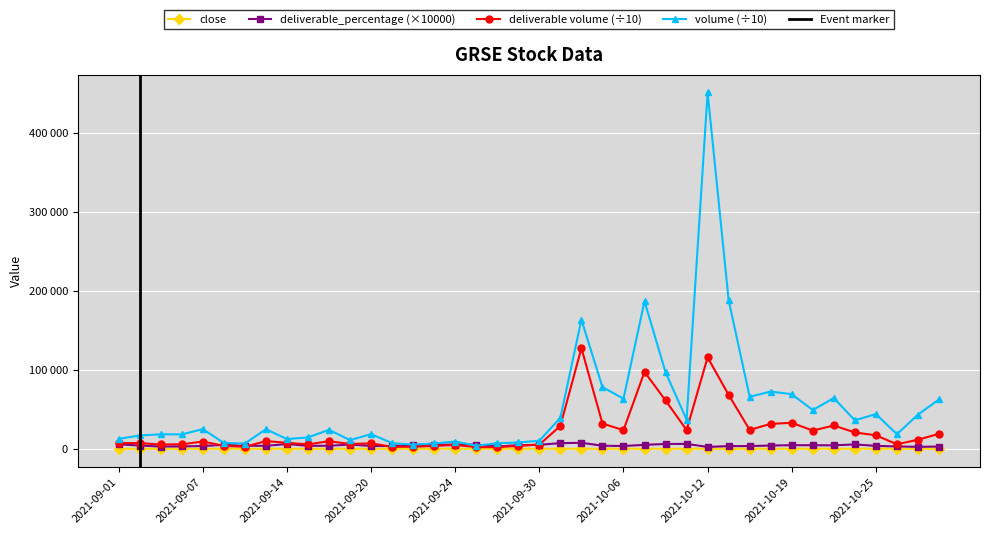

What are all the series names shown in the legend?

close, deliverable_percentage, deliverable volume, volume